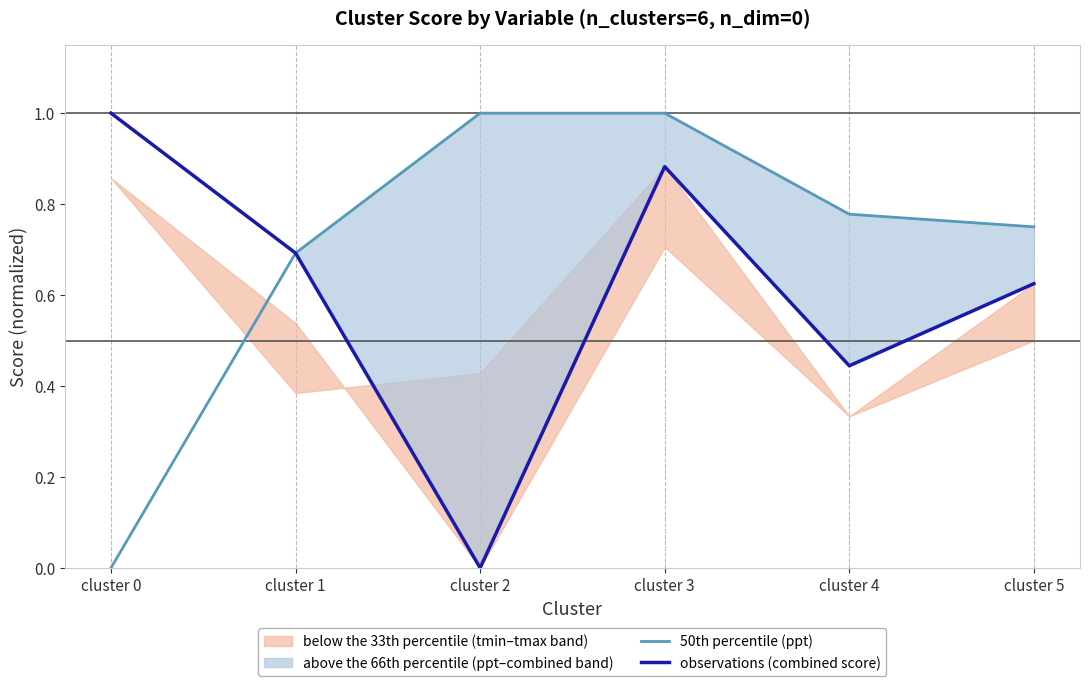

Reading left to right, list all the values displayed in this chart.

50th percentile (ppt): cluster 0=0.0	cluster 1=0.7	cluster 2=1.0	cluster 3=1.0	cluster 4=0.8	cluster 5=0.8
observations (combined score): cluster 0=1.0	cluster 1=0.7	cluster 2=0.0	cluster 3=0.9	cluster 4=0.4	cluster 5=0.6